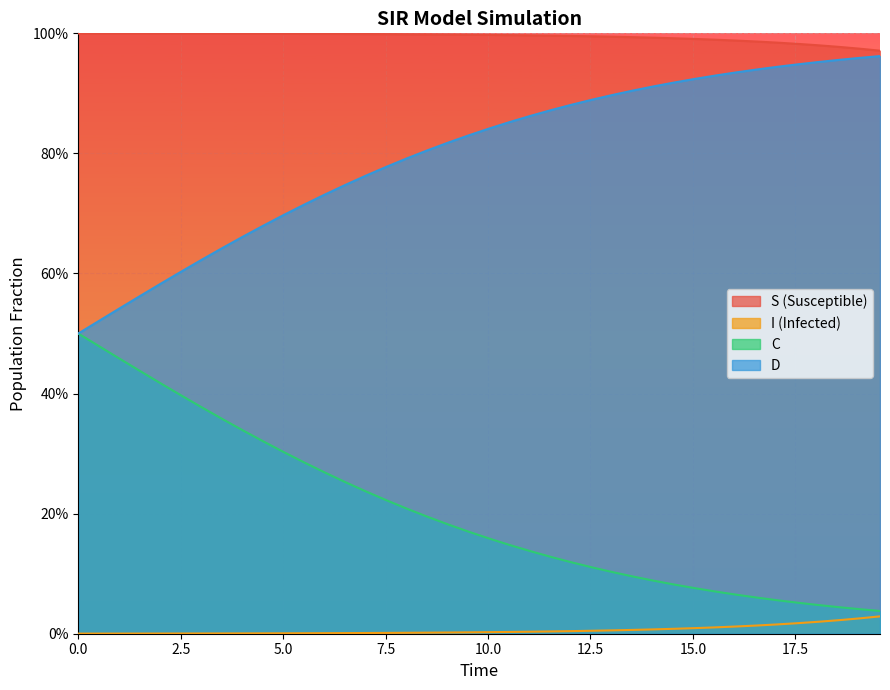

True or false: I and C intersect in this chart.

False